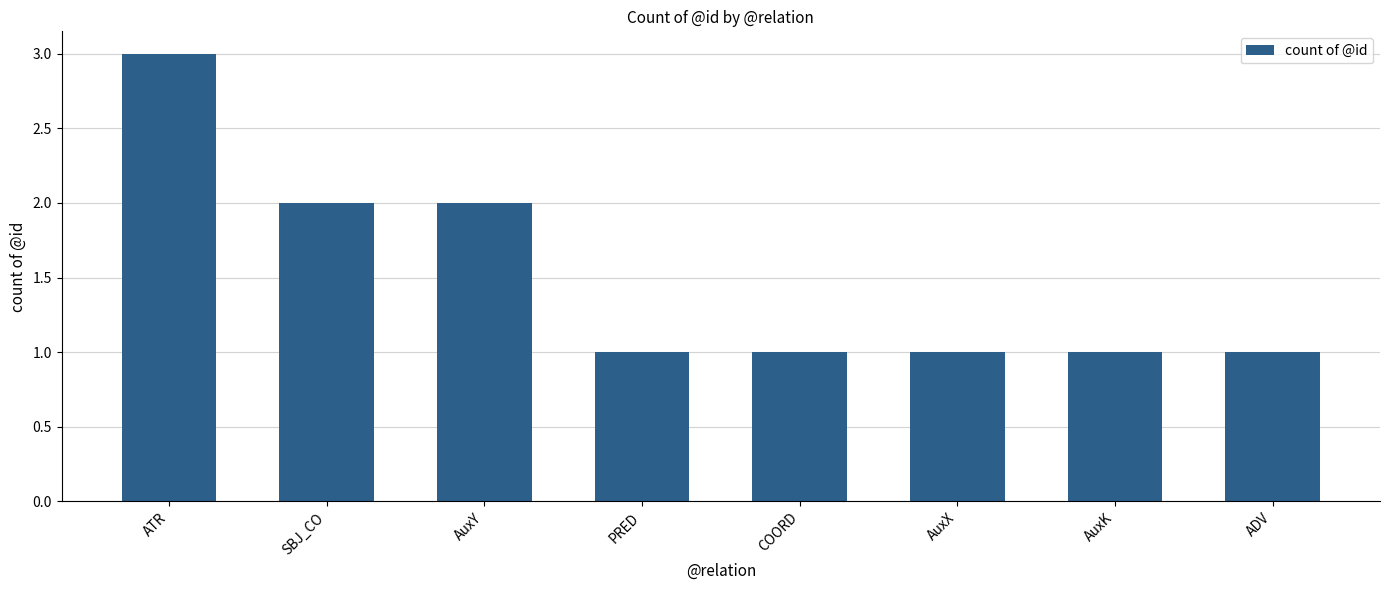

What is the label of the 7th bar from the right?

SBJ_CO